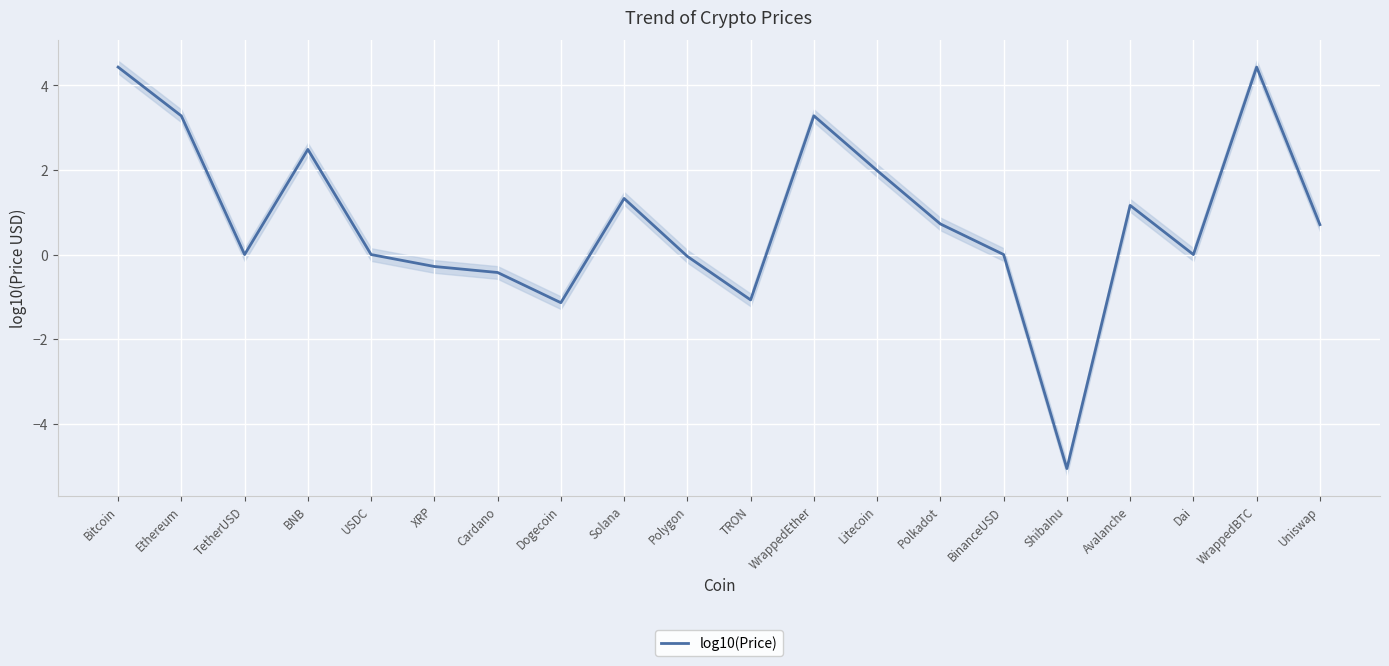

Rank the categories by value from highest to lowest.

WrappedBTC, Bitcoin, WrappedEther, Ethereum, BNB, Litecoin, Solana, Avalanche, Polkadot, Uniswap, BinanceUSD, TetherUSD, USDC, Dai, Polygon, XRP, Cardano, TRON, Dogecoin, ShibaInu